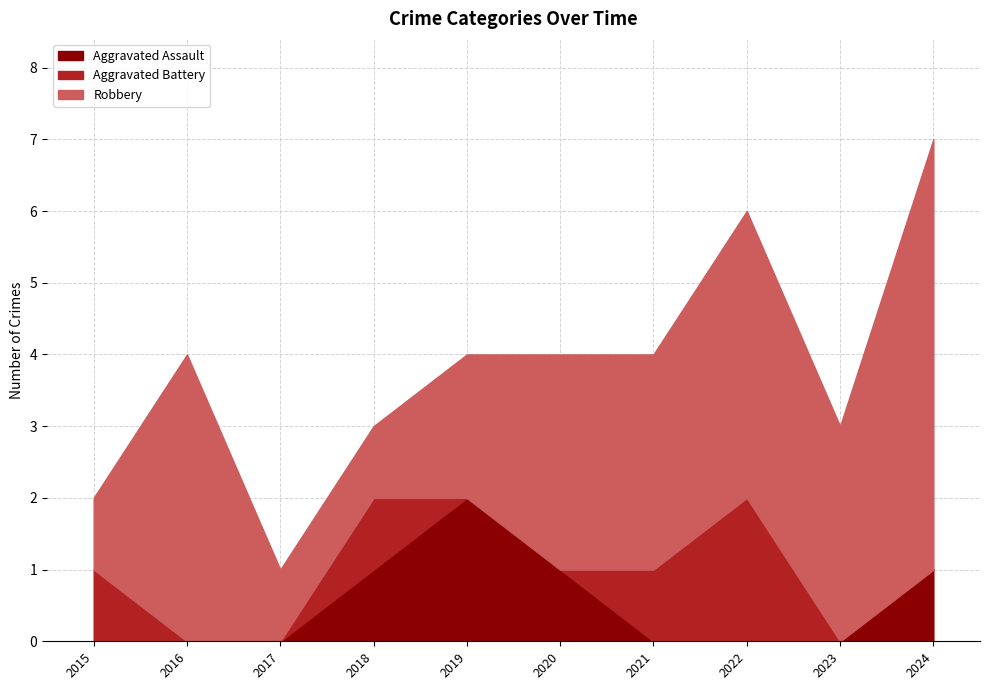

True or false: Robbery has more than 2 points higher than both neighbors.

False